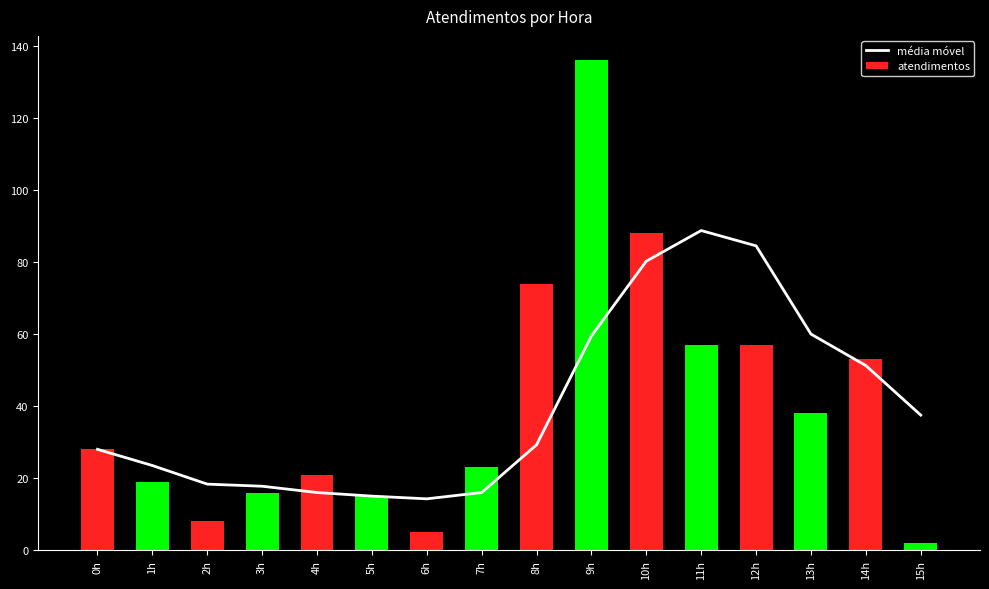

What is the smallest value displayed?

2.0